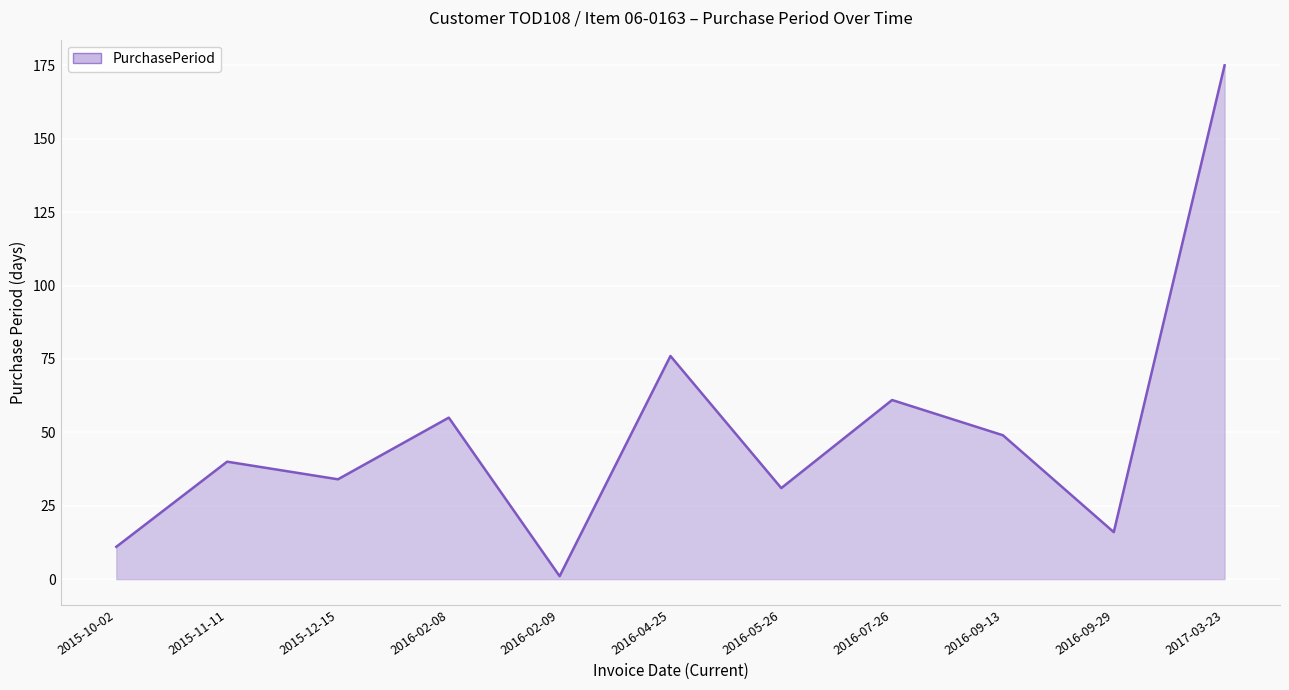

How many lines are shown in the chart?

1